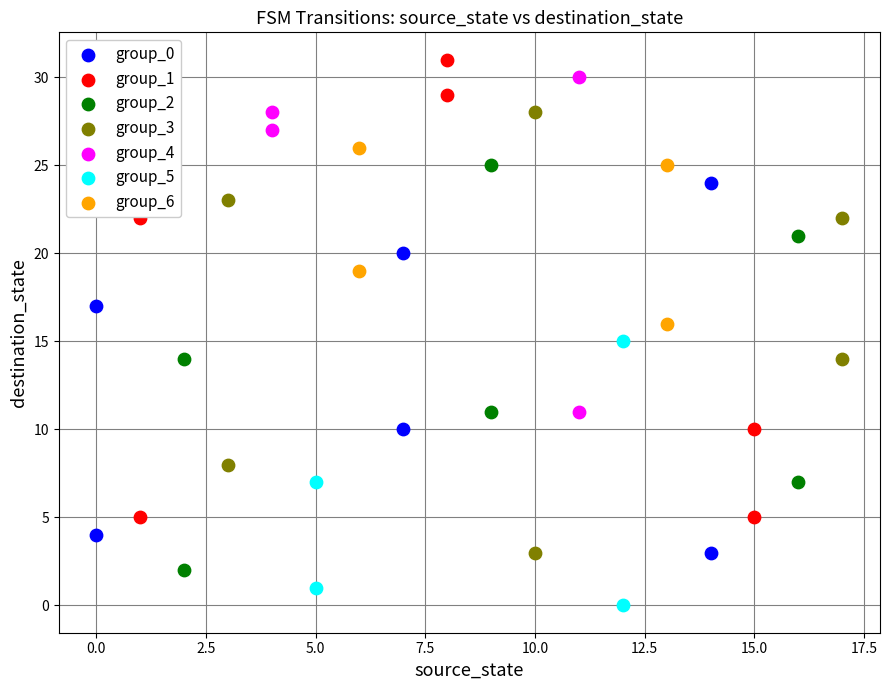

Which series reaches the minimum Y coordinate?

group_5